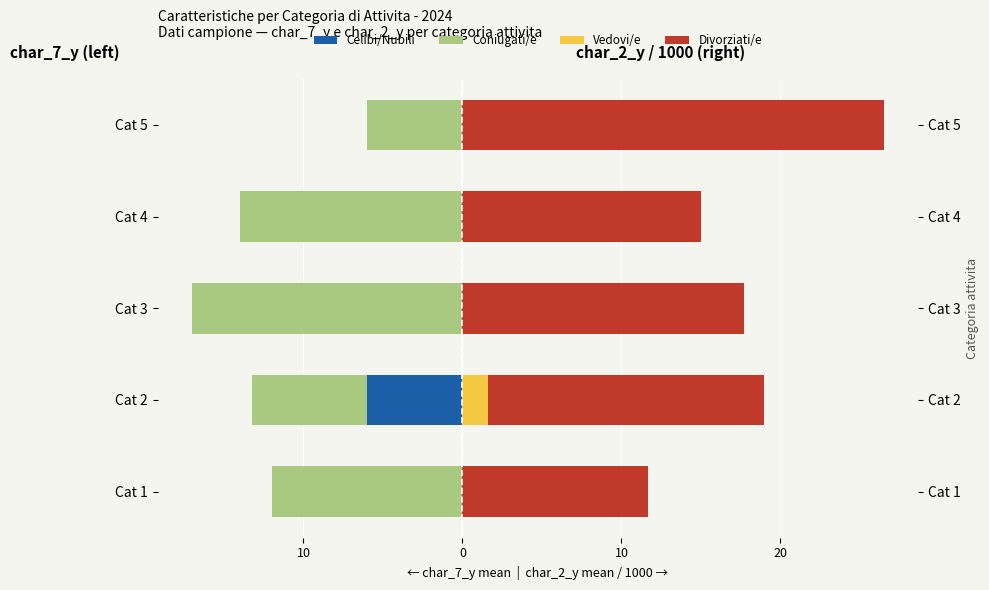

At Cat 2, list the series in order from smallest to largest.

Coniugati/e (group_1=2, char_7_y), Celibi/Nubili (group_1=1, char_7_y), Vedovi/e (group_1=1, char_2_y/1k), Divorziati/e (group_1=2, char_2_y/1k)